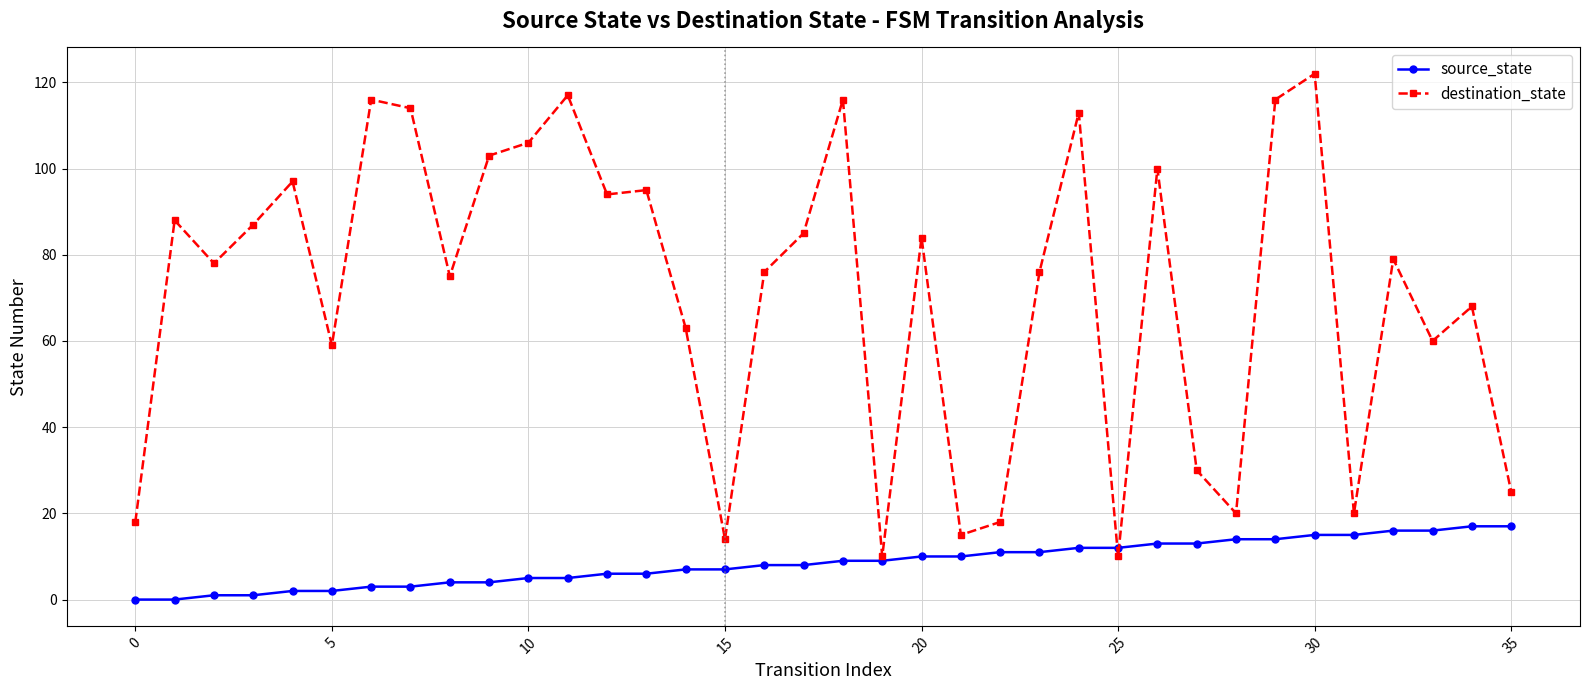

Rank the series by their average value, from highest to lowest.

destination_state, source_state